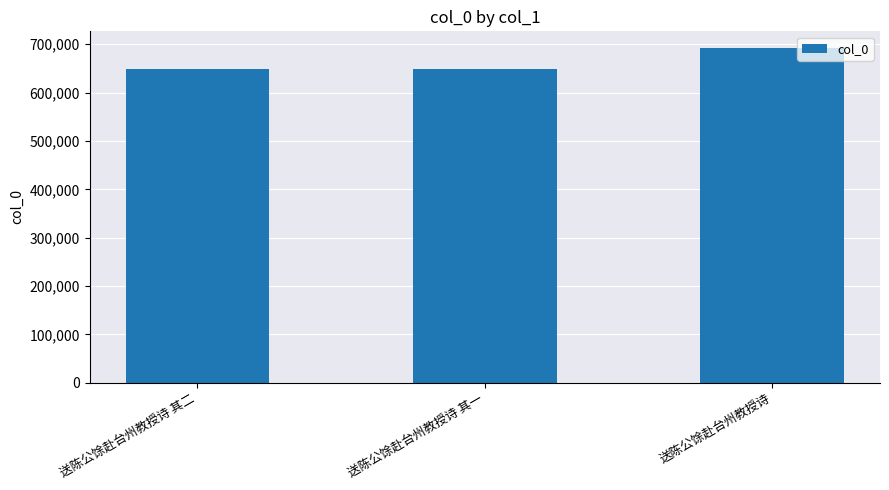

How many distinct data groups are displayed?

1